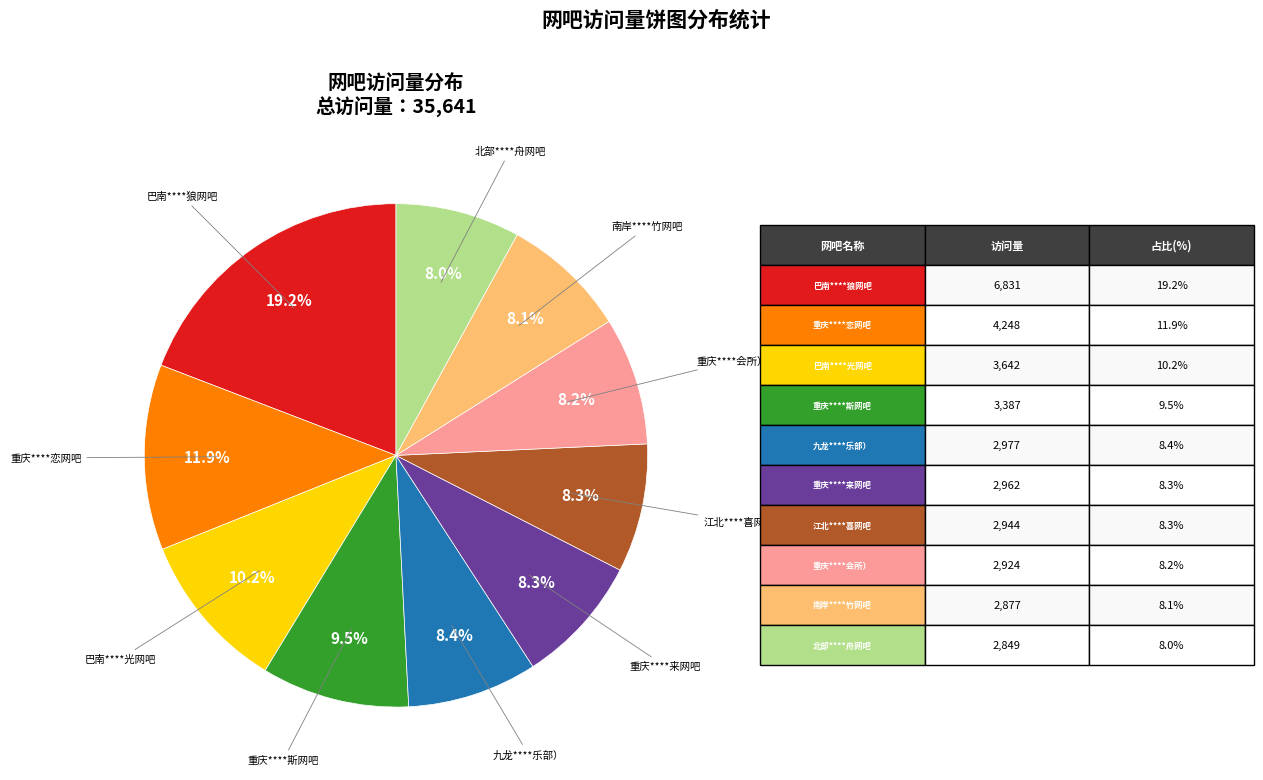

Is there any slice that represents more than half of the pie?

No